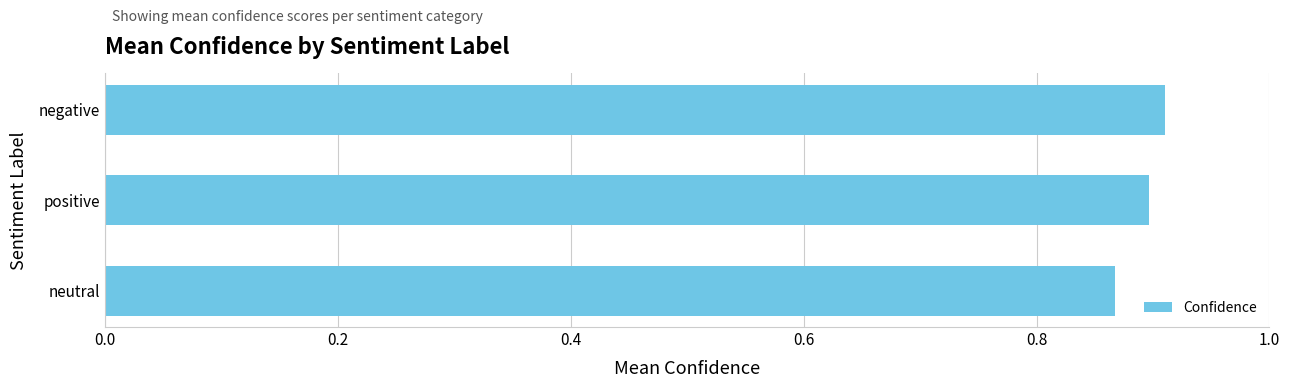

Which label corresponds to the smallest value in the chart?

neutral